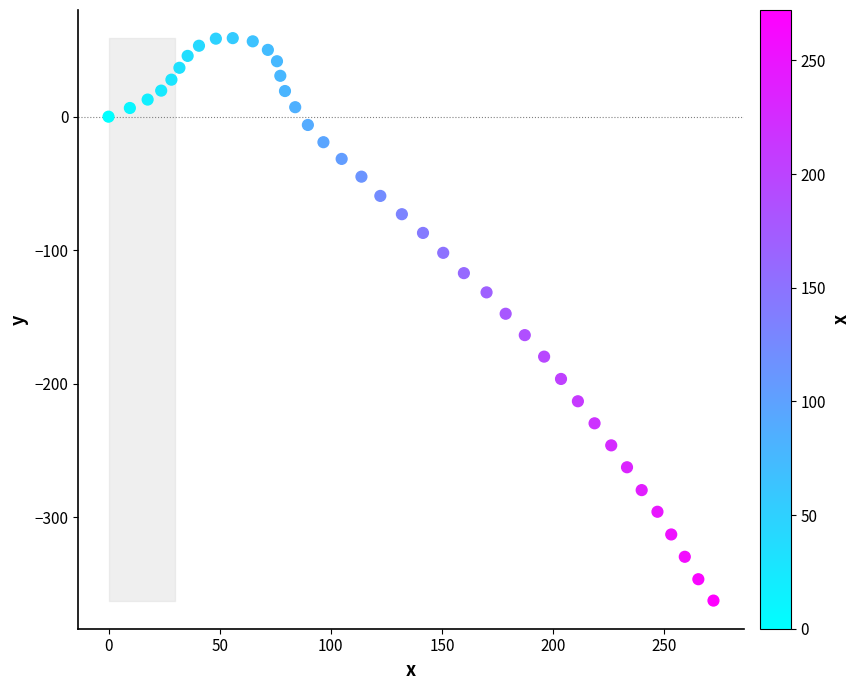

What is the range of Y values (max minus min)?

421.0